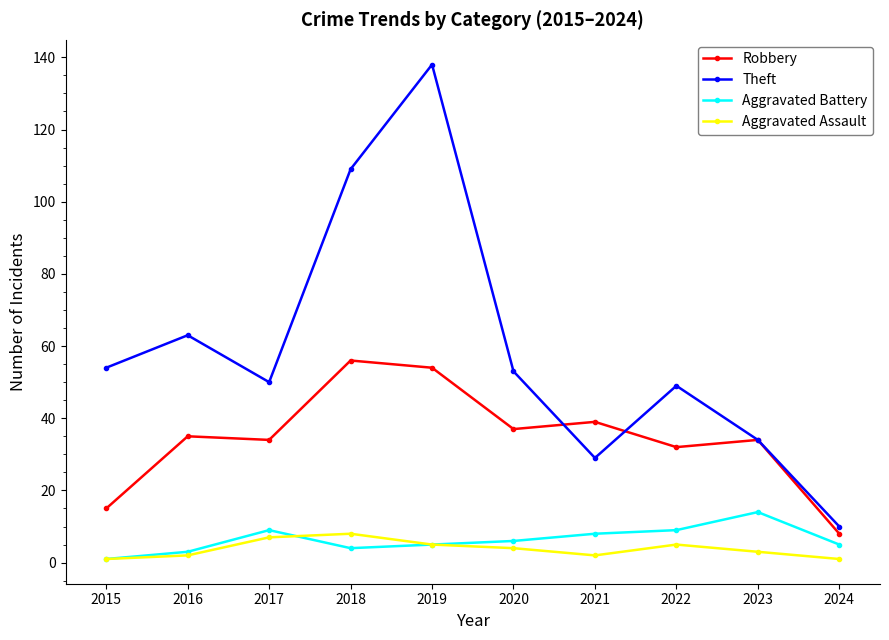

Is it true that Robbery equals 15 at 2015?

True